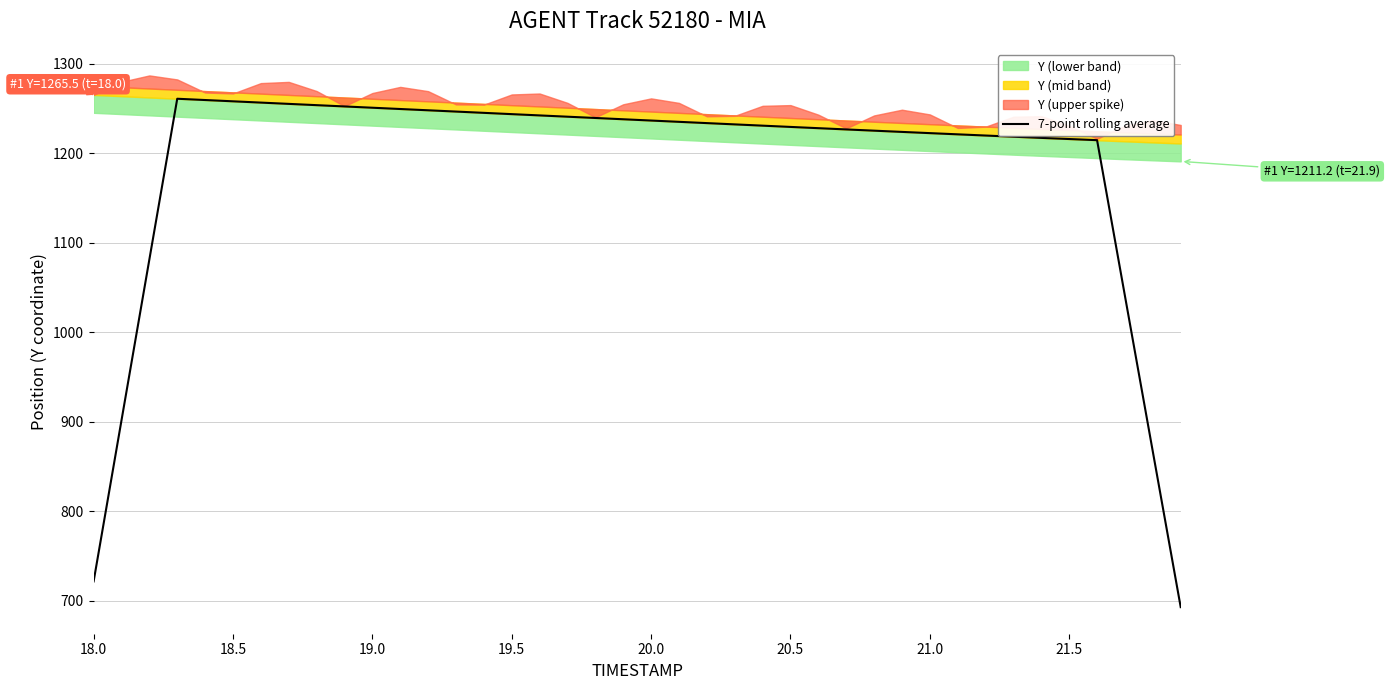

The value of 7-point rolling average at 21.0 is 1222.7. True or false?

True